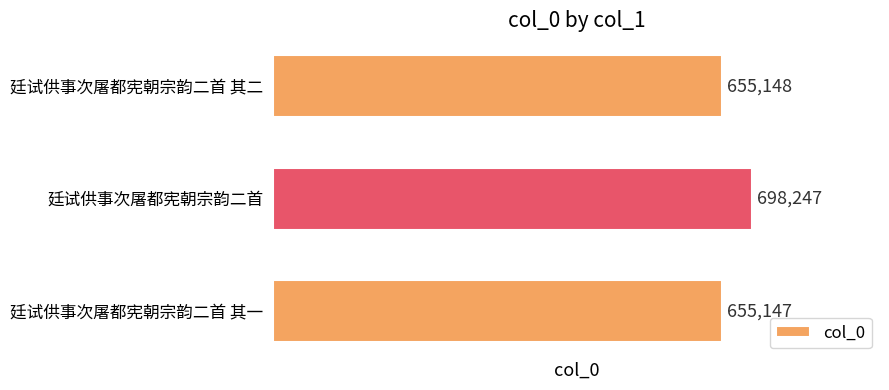

What is the greatest value displayed?

698247